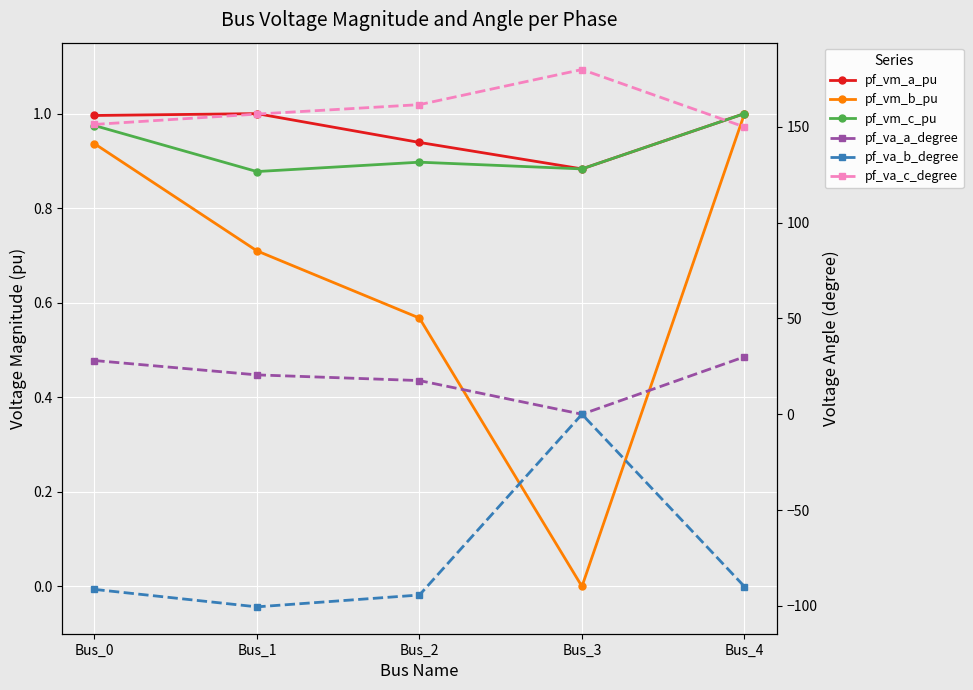

In pf_vm_c_pu, how many points are lower than both neighbors (excluding endpoints)?

2